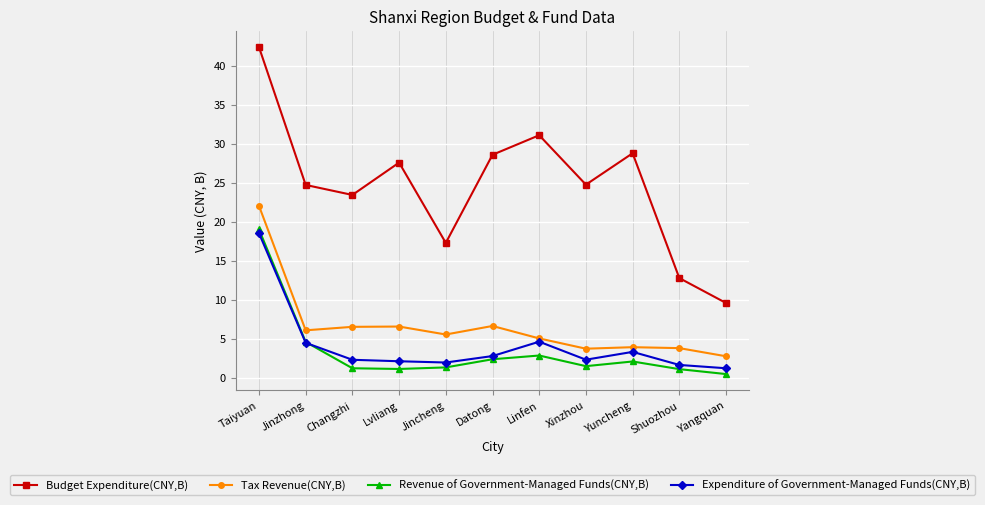

In Expenditure of Government-Managed Funds(CNY,B), how many points are lower than both neighbors (excluding endpoints)?

2